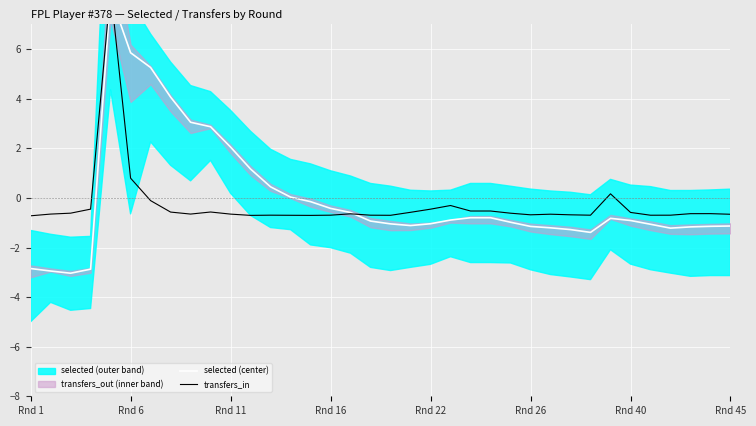

What is the average value of the transfers_in series?

-0.3